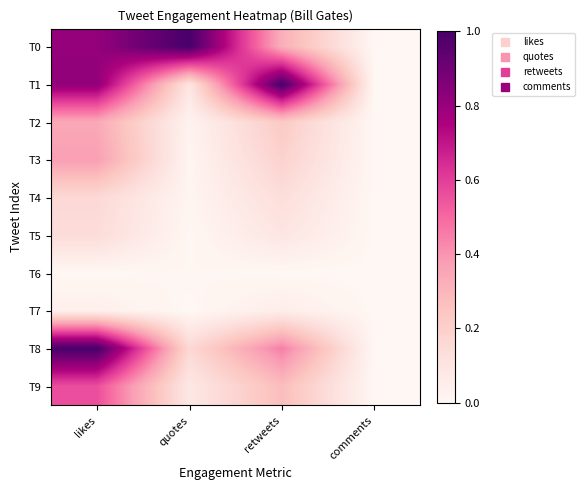

At how many categories does at least one series exceed 0?

3